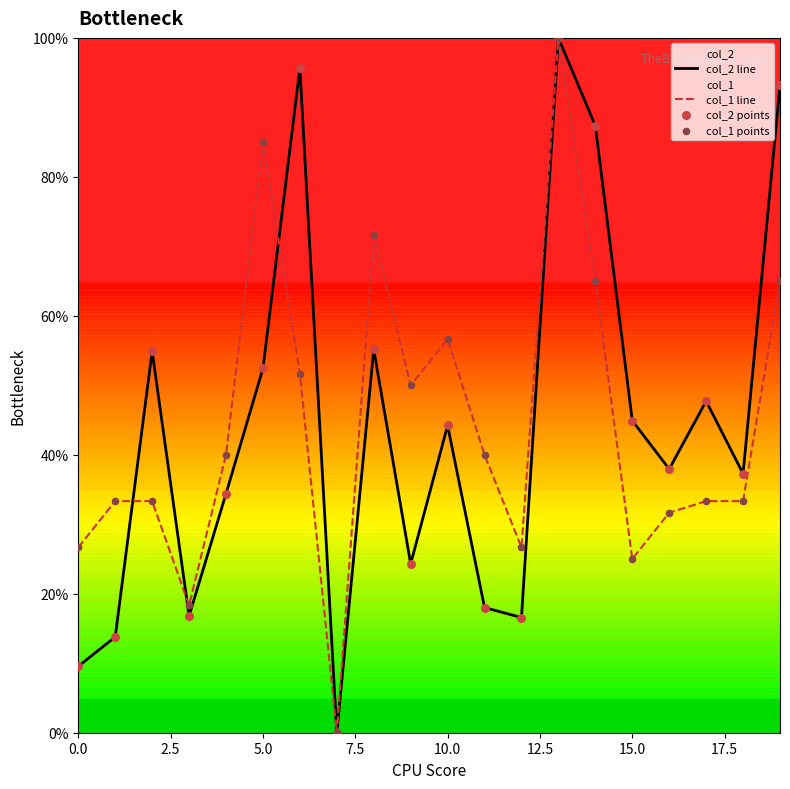

At which category is the sum across all series the highest?

13